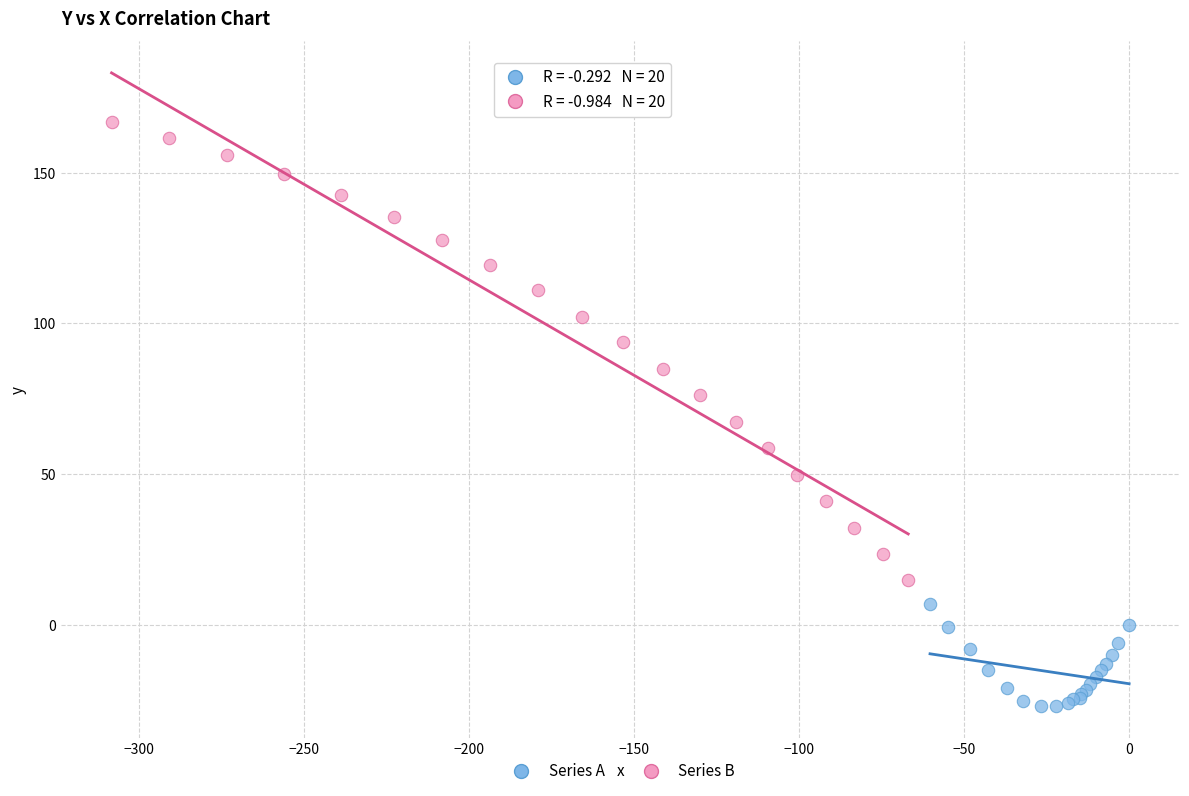

Which series reaches the maximum Y coordinate?

Series B